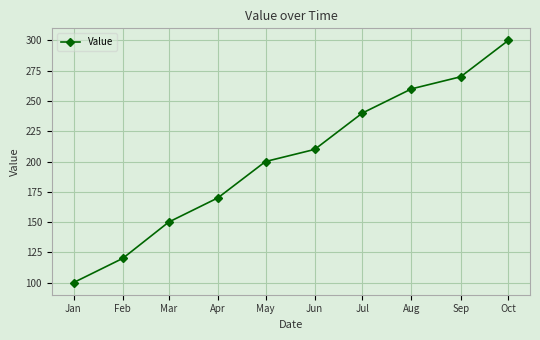

Between Mar and Feb, which is larger?

Mar